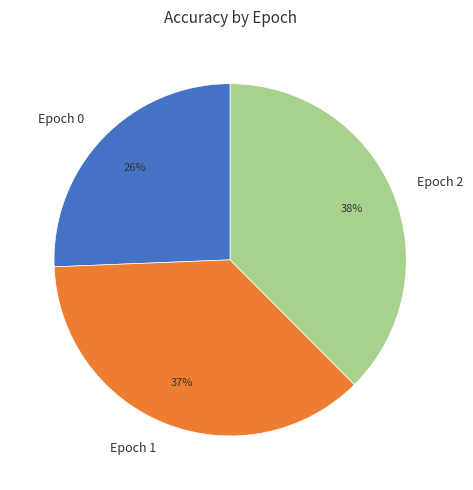

Does Epoch 2 account for over 50% of the chart?

No